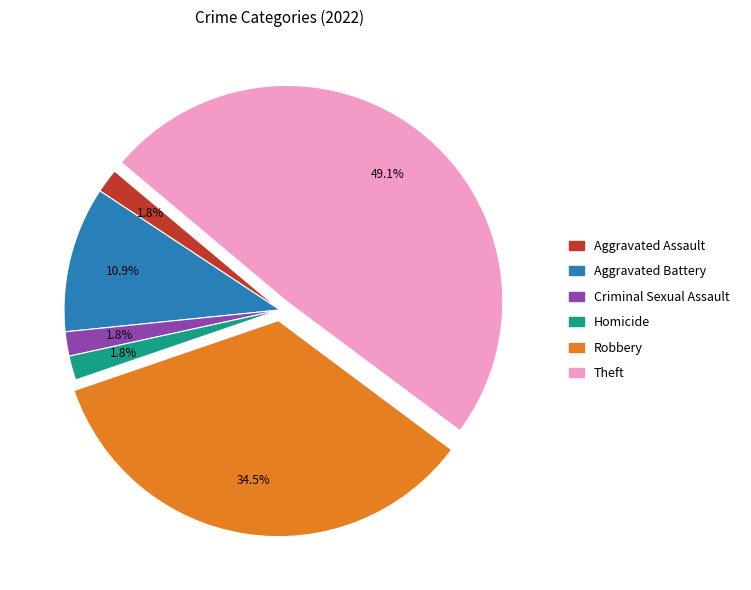

Is there any slice that represents more than half of the pie?

No